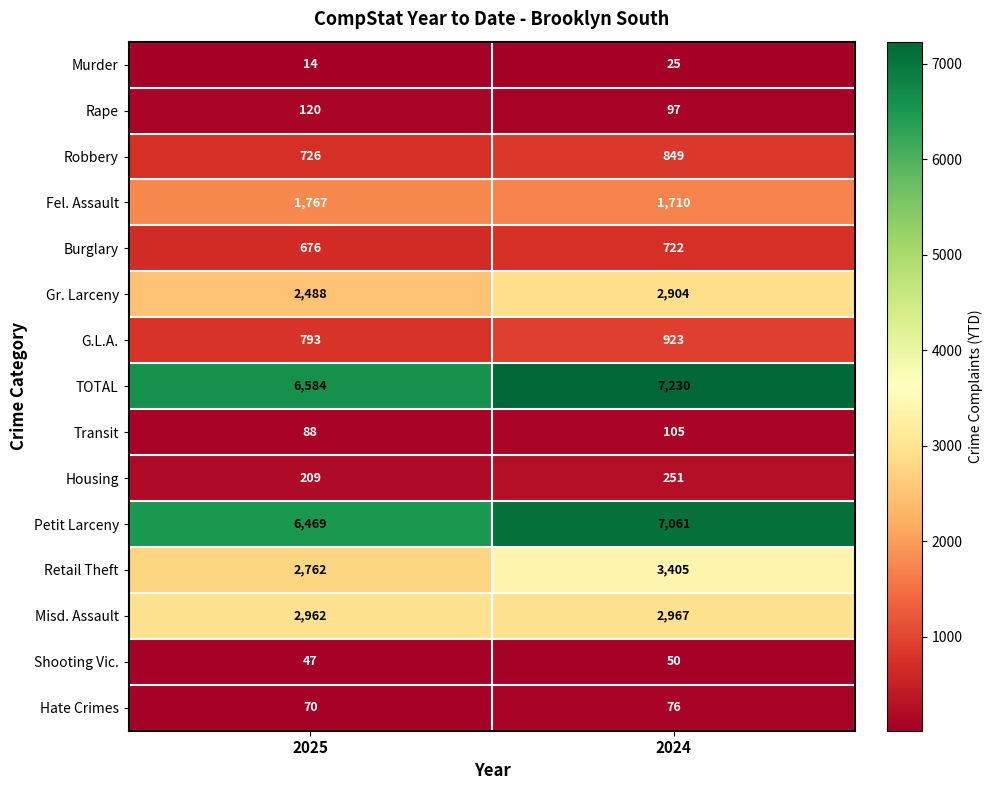

At 2025, list the series in order from largest to smallest.

TOTAL, Petit Larceny, Misd. Assault, Retail Theft, Gr. Larceny, Fel. Assault, G.L.A., Robbery, Burglary, Housing, Rape, Transit, Hate Crimes, Shooting Vic., Murder